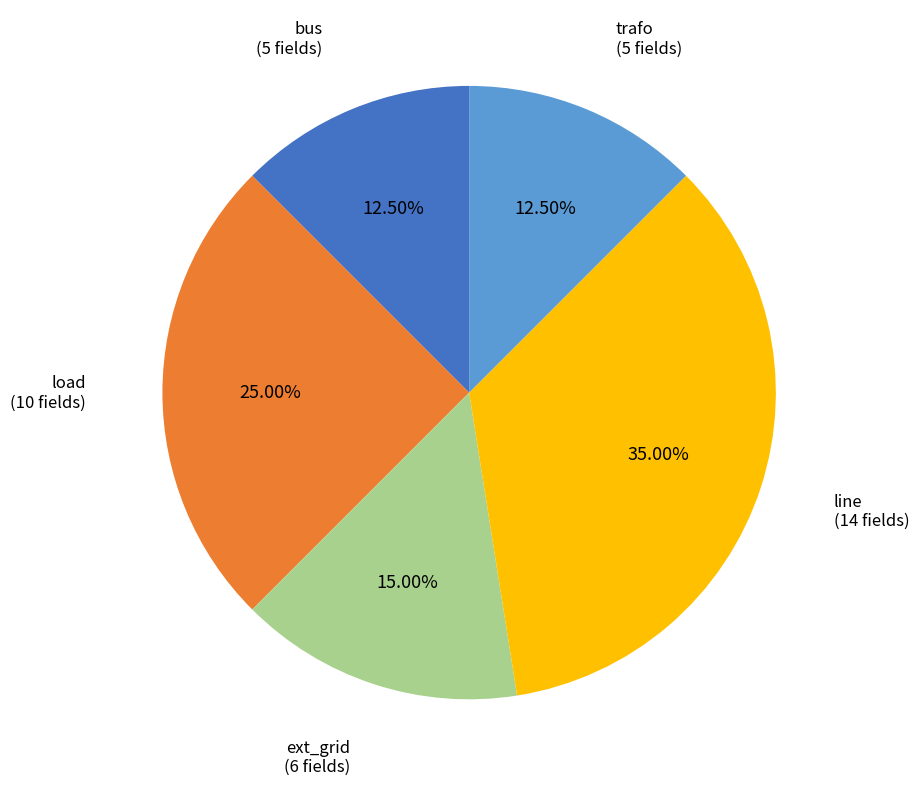

What percentage is NOT represented by line?

65.0%